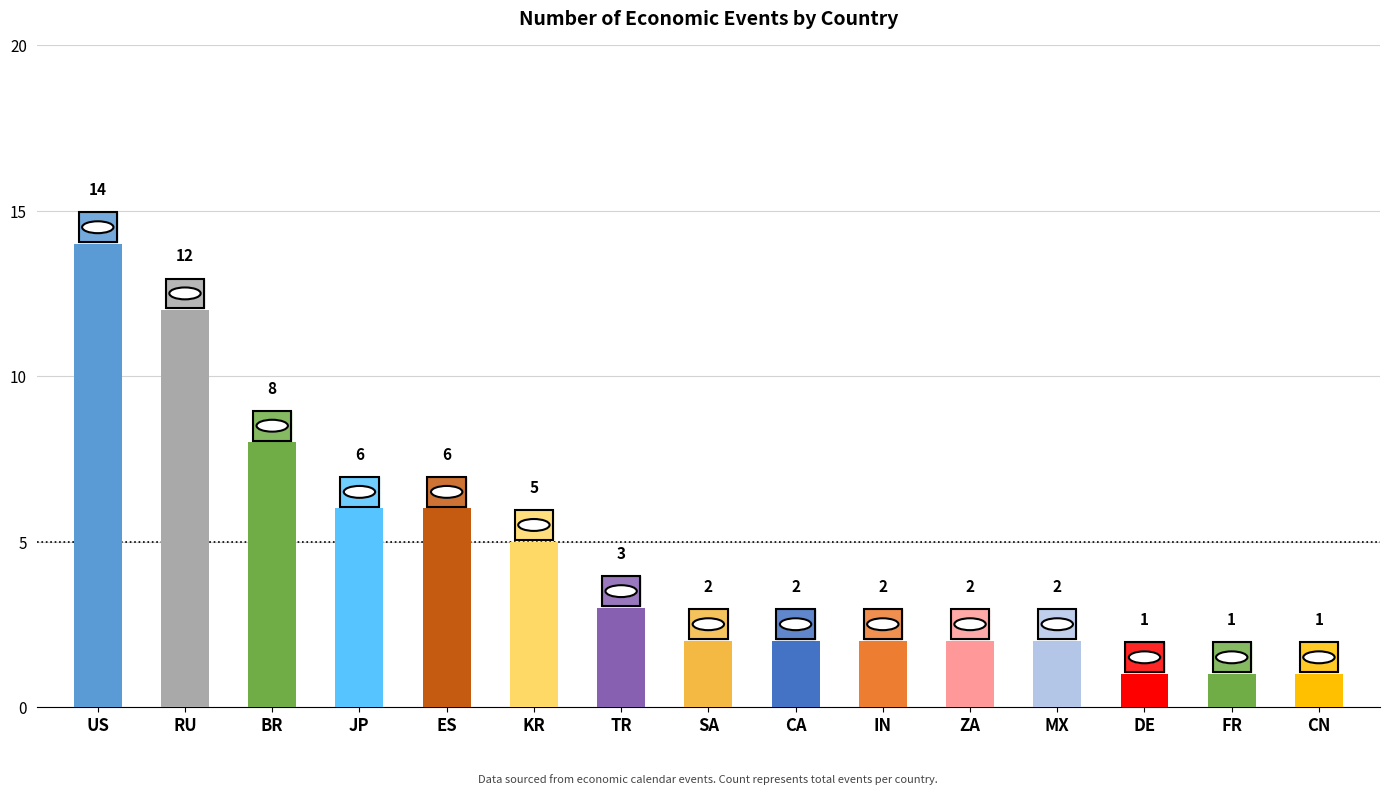

Between DE and IN, which is larger?

IN